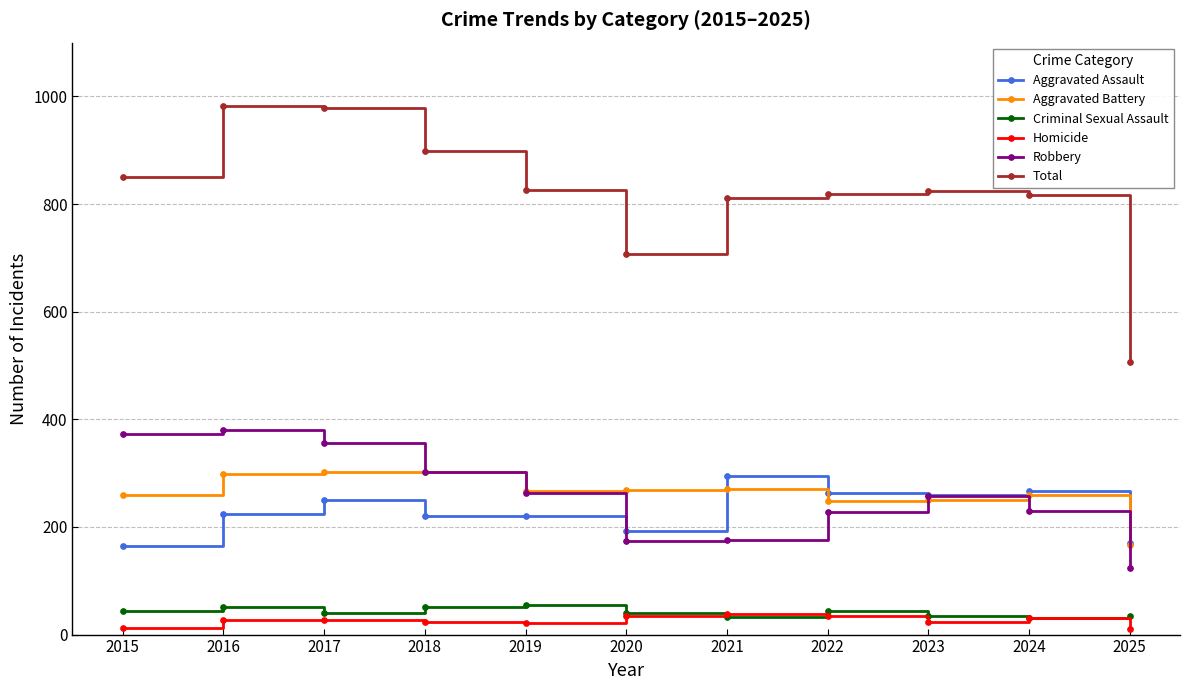

True or false: Total and Homicide intersect in this chart.

False